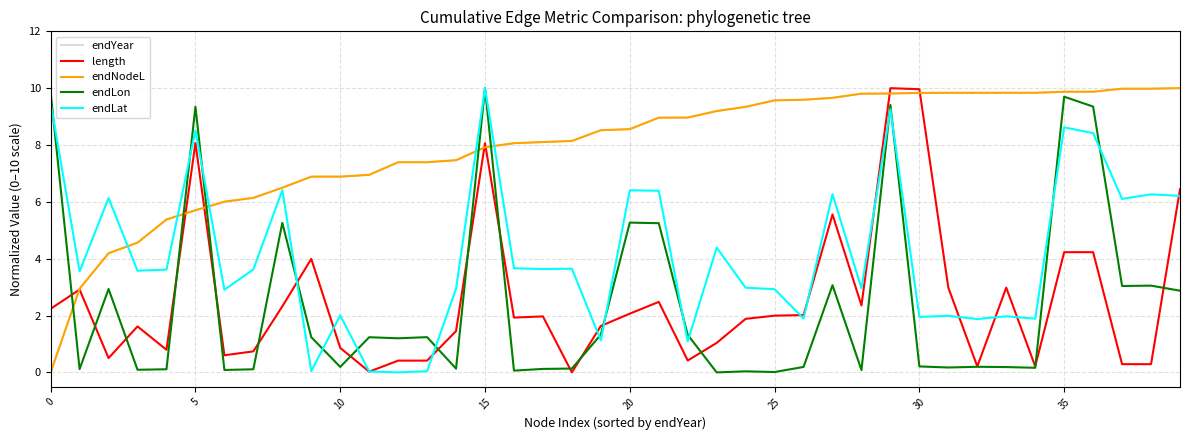

What are all the series names shown in the legend?

endYear, length, endNodeL, endLon, endLat